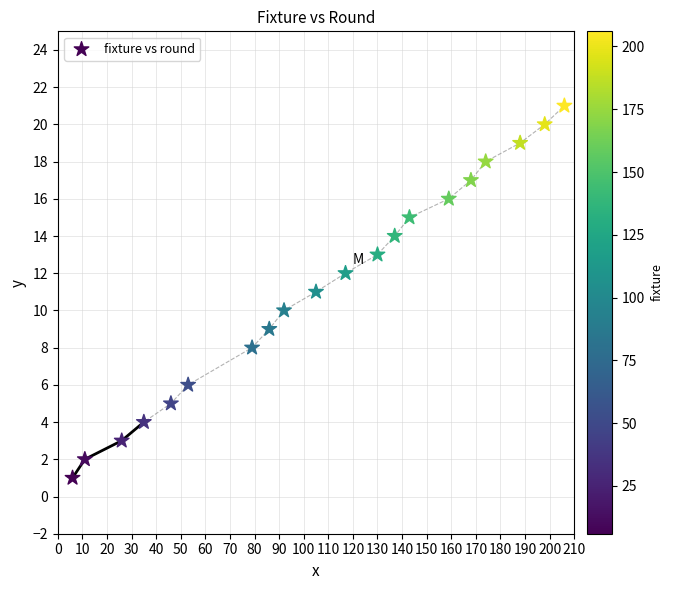

What is the range of X values (max minus min)?

200